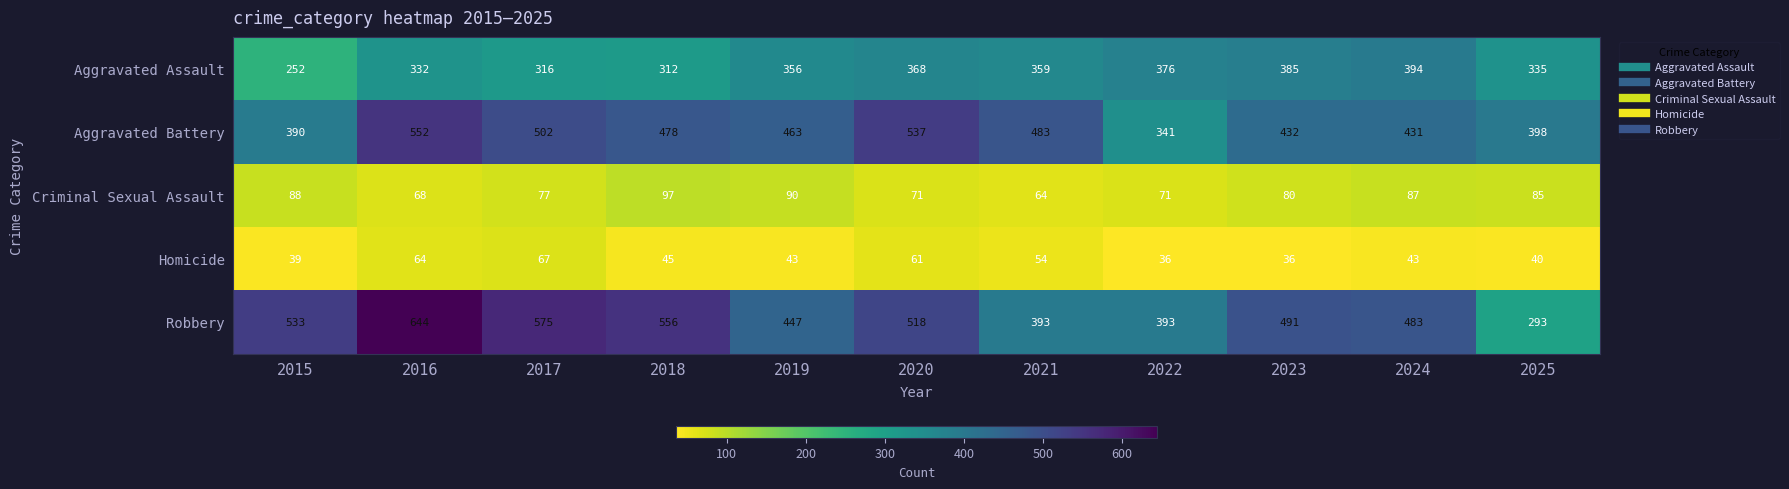

What is the difference between the Aggravated Assault values at 2020 and 2015?

116